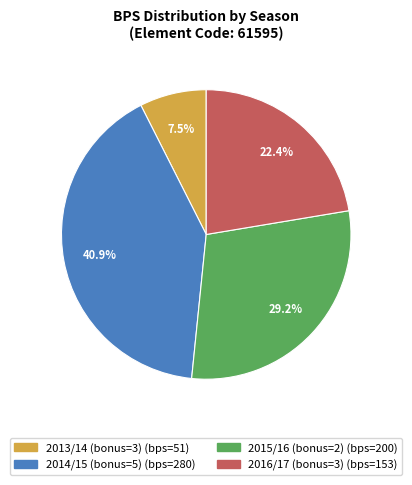

What percentage is the 2016/17 (bonus=3) slice, to the nearest percent?

22%